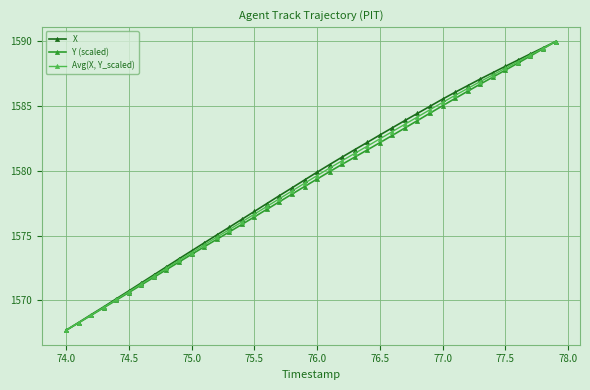

List the series in order of their overall mean, highest first.

X, Avg(X, Y_scaled), Y (scaled)